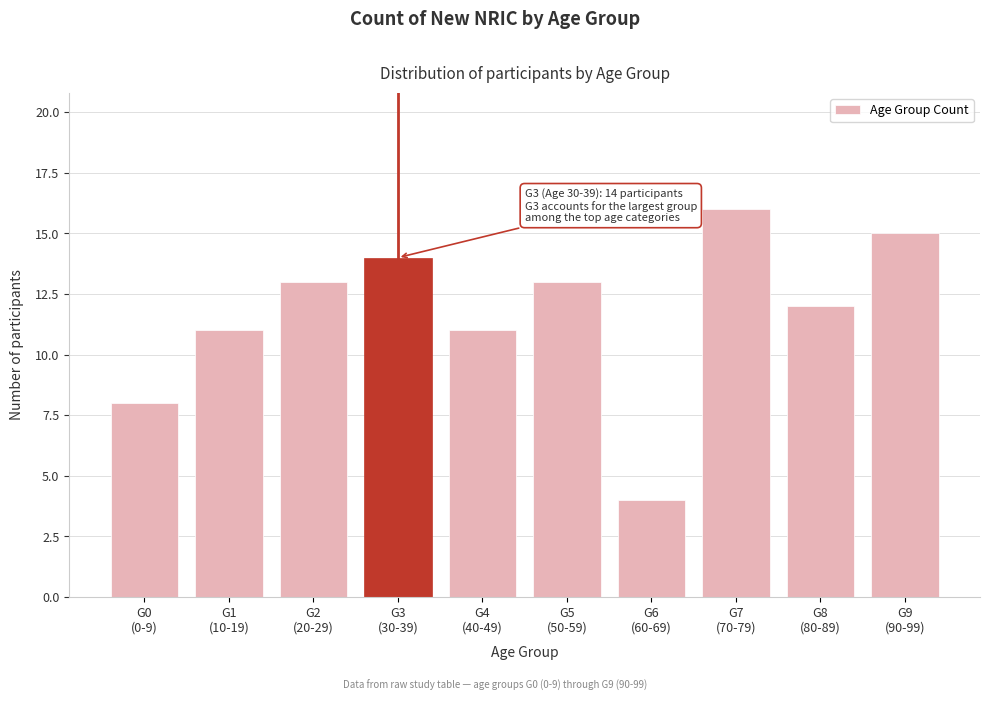

Reading left to right, extract all data points from this chart.

8	11	13	14	11	13	4	16	12	15